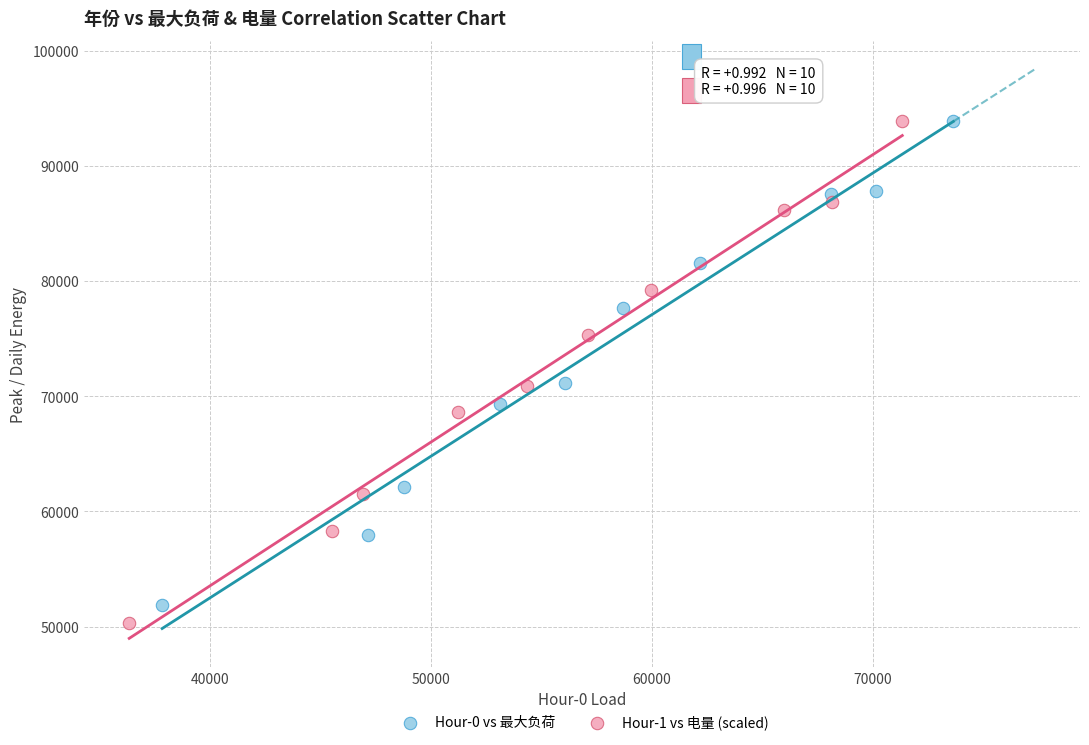

Which series has the widest spread of Y values?

Hour-1 vs 电量 (scaled)